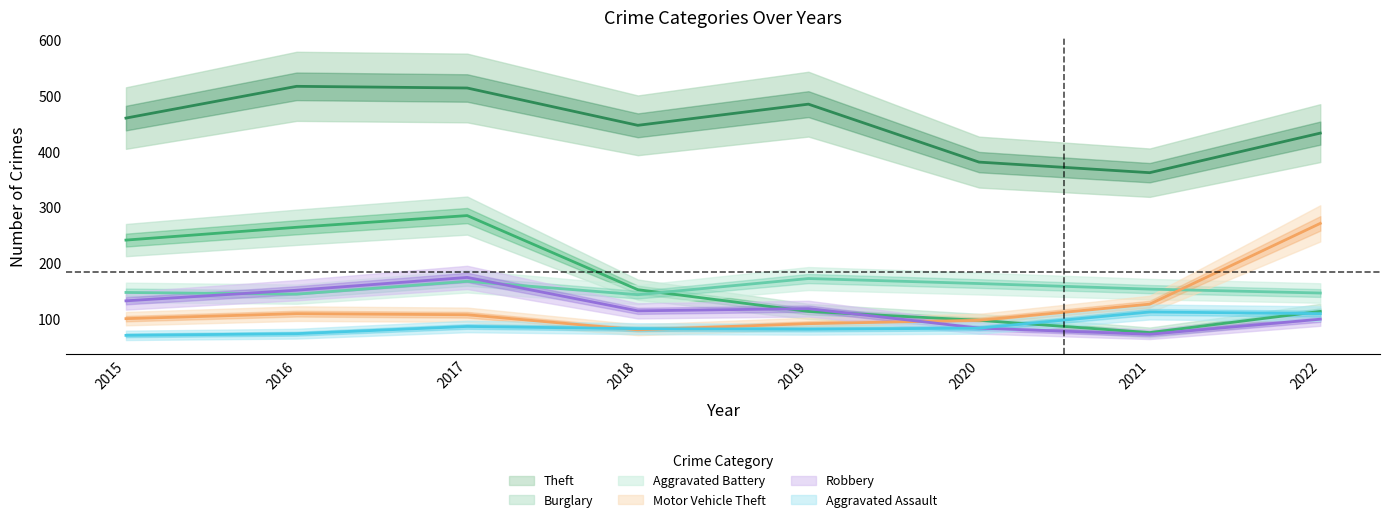

Which has a higher value, 2017 or 2022?

2017